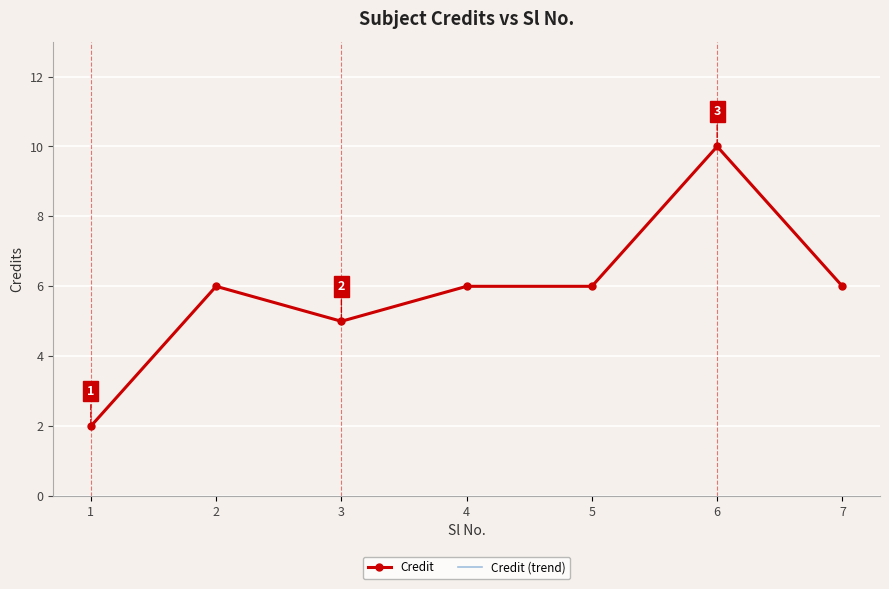

How many Credit (trend) values are between 5 and 6?

5